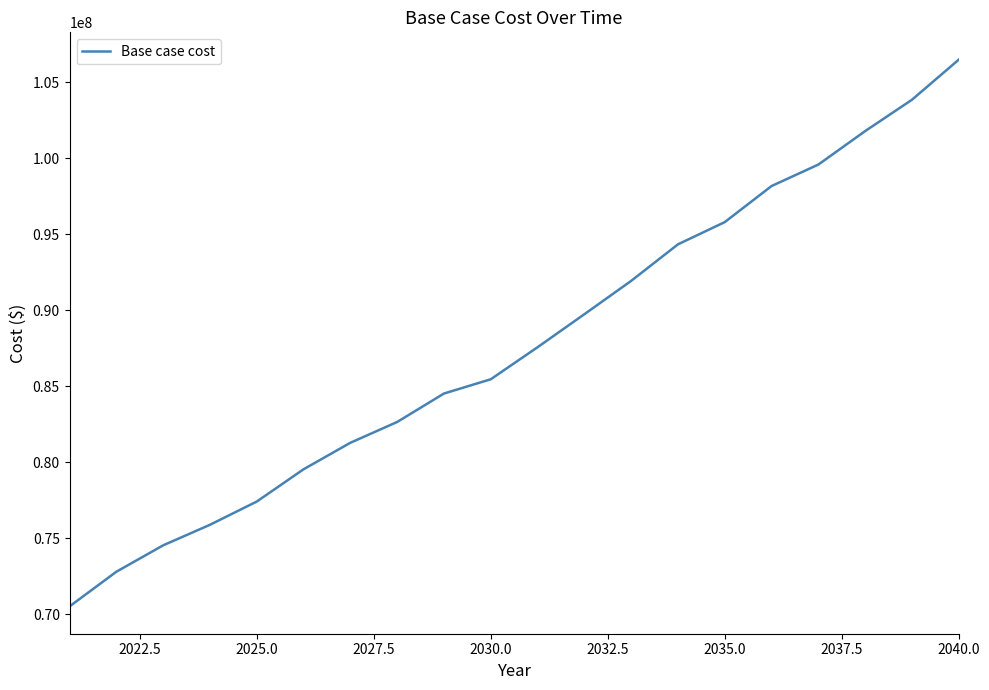

What is the difference between the maximum and second lowest values?

33707859.5